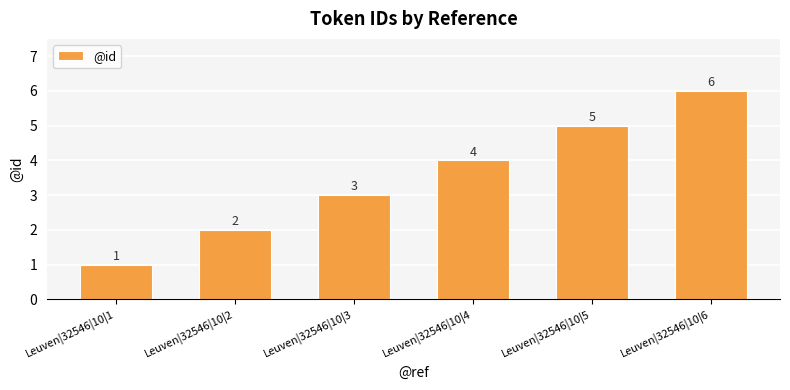

Reading left to right, what are all the values shown in this chart?

Leuven|32546|10|1=1	Leuven|32546|10|2=2	Leuven|32546|10|3=3	Leuven|32546|10|4=4	Leuven|32546|10|5=5	Leuven|32546|10|6=6